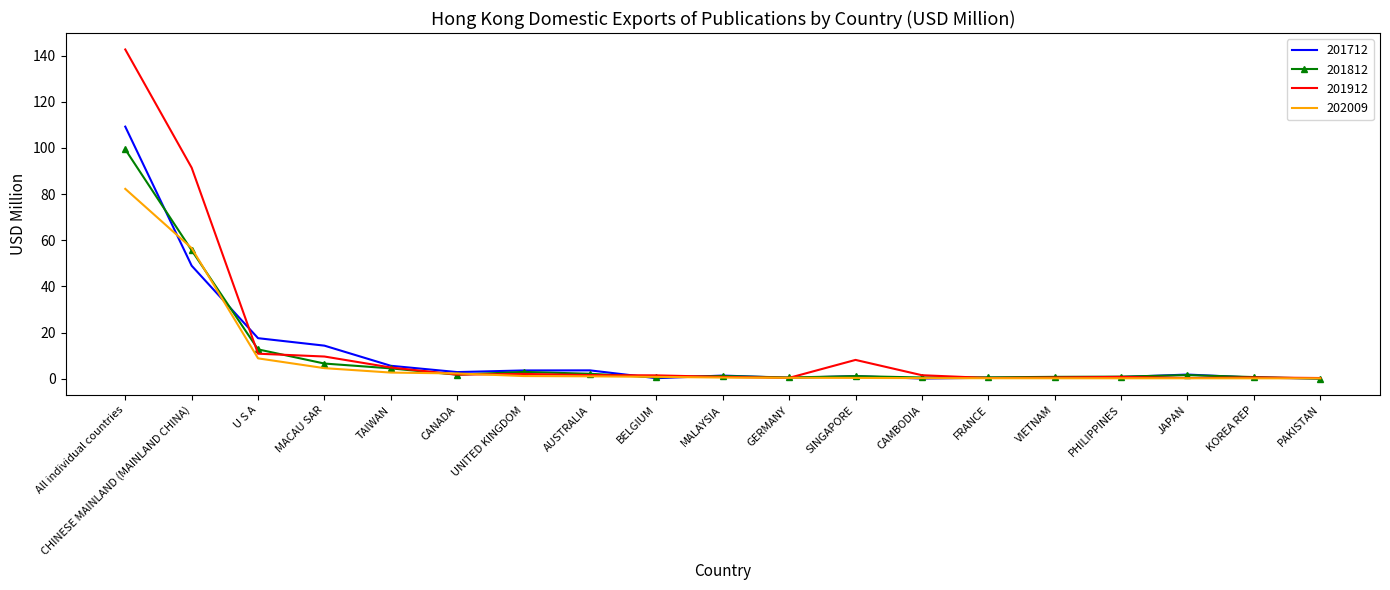

Is it true that 202009 equals 0.3 at FRANCE?

True